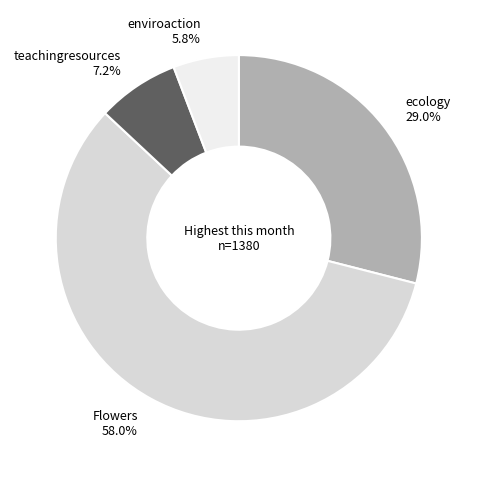

What is the total percentage of Flowers and enviroaction?

63.8%